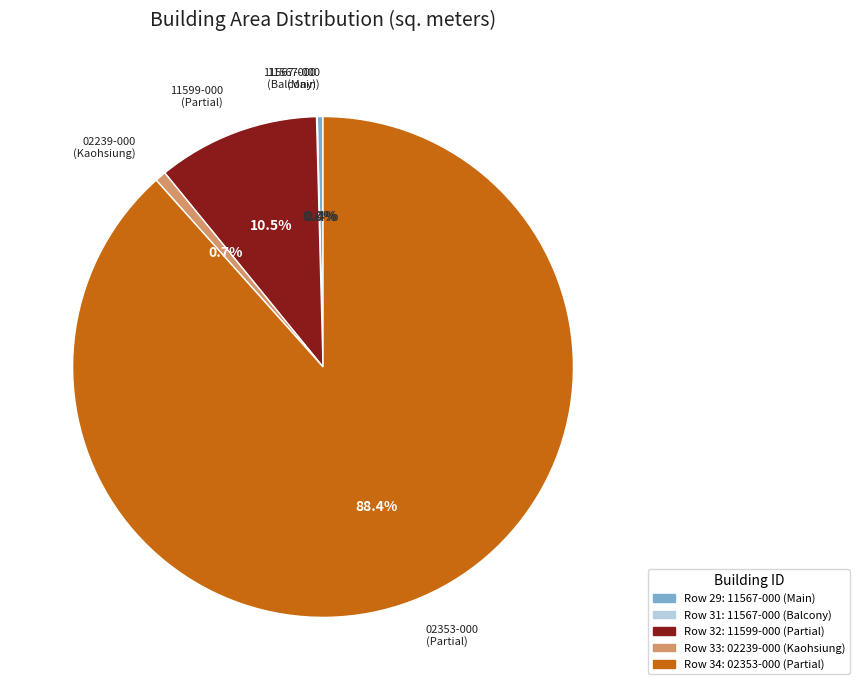

Does any single category account for the majority?

Yes